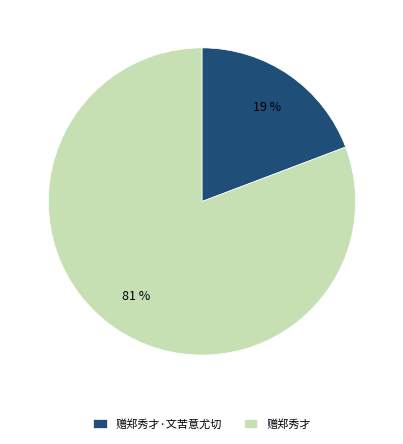

Which category has the smallest portion of the pie?

赠郑秀才·文苦意尤切